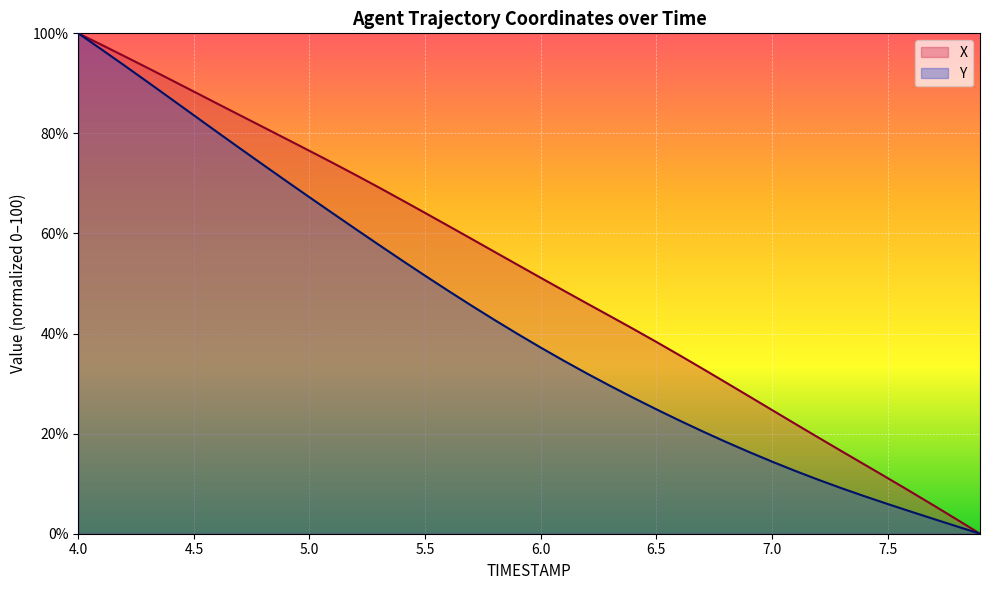

True or false: X has more than 2 interior local peaks.

False